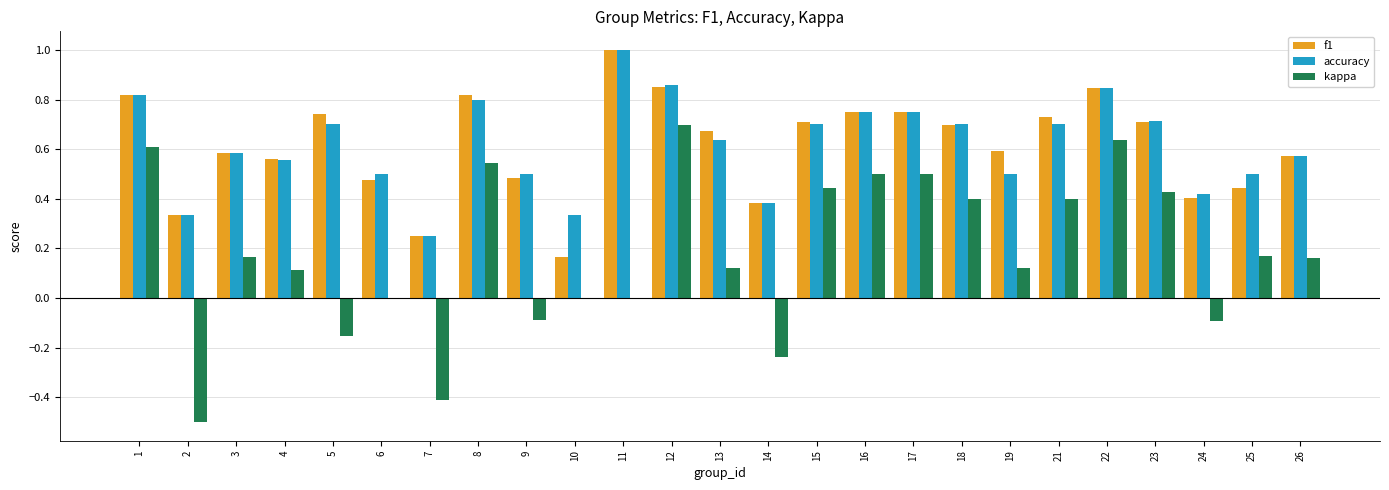

Which series has the widest spread of values?

kappa